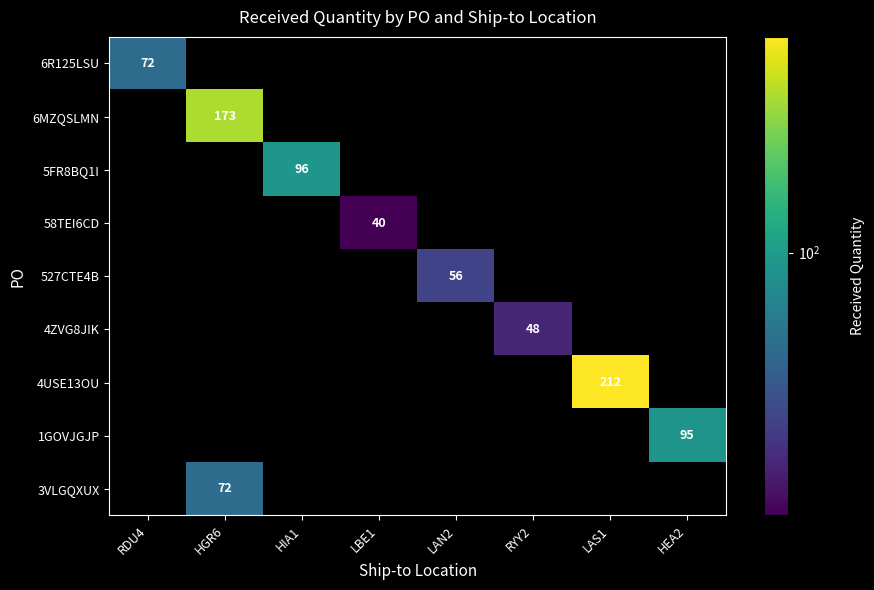

The 3VLGQXUX series shows 16 at HGR6. True or false?

False